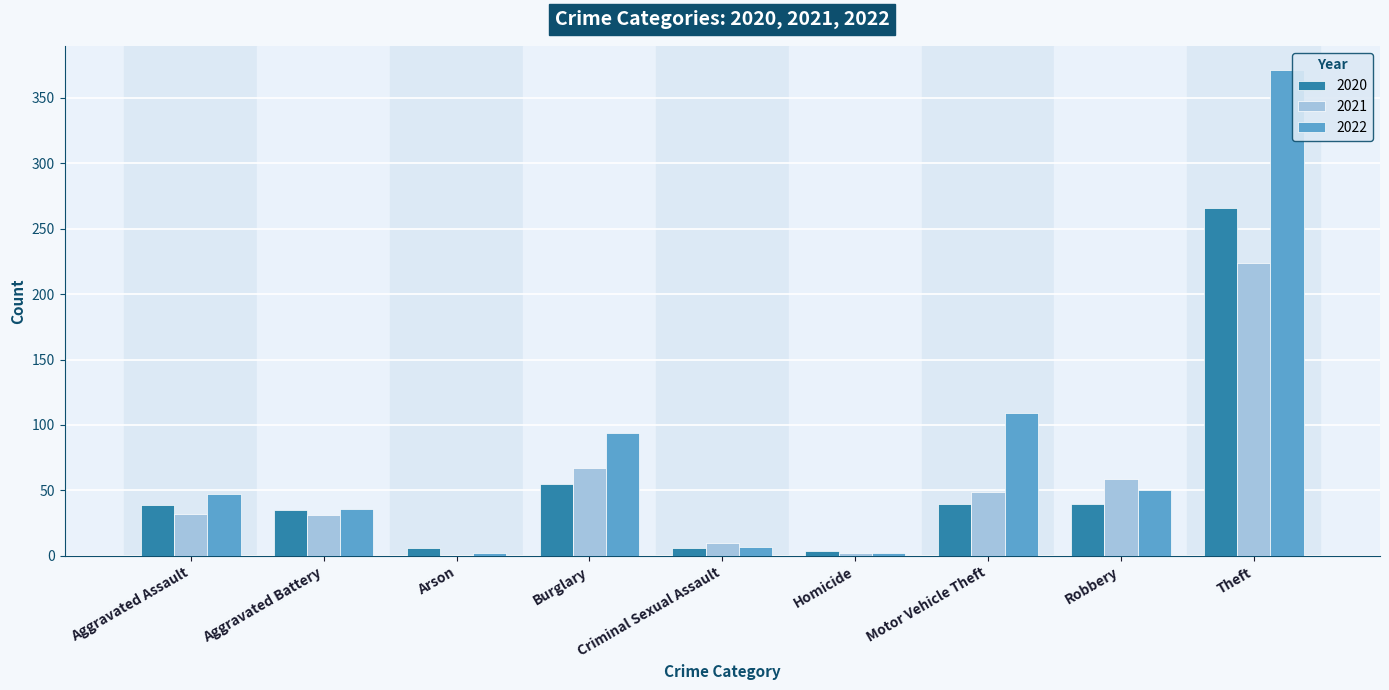

Which series has the widest spread of values?

2022